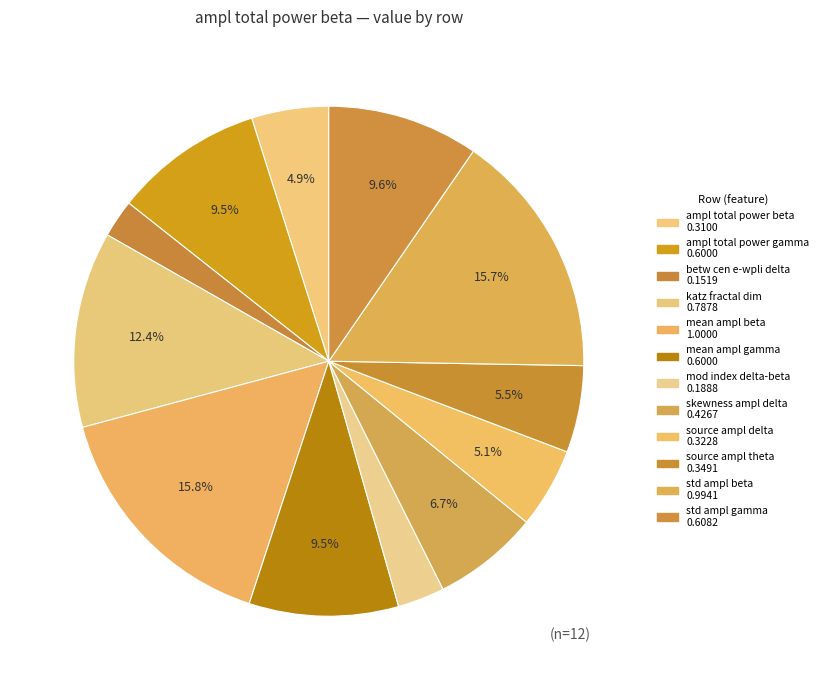

How many slices are in this pie chart?

12